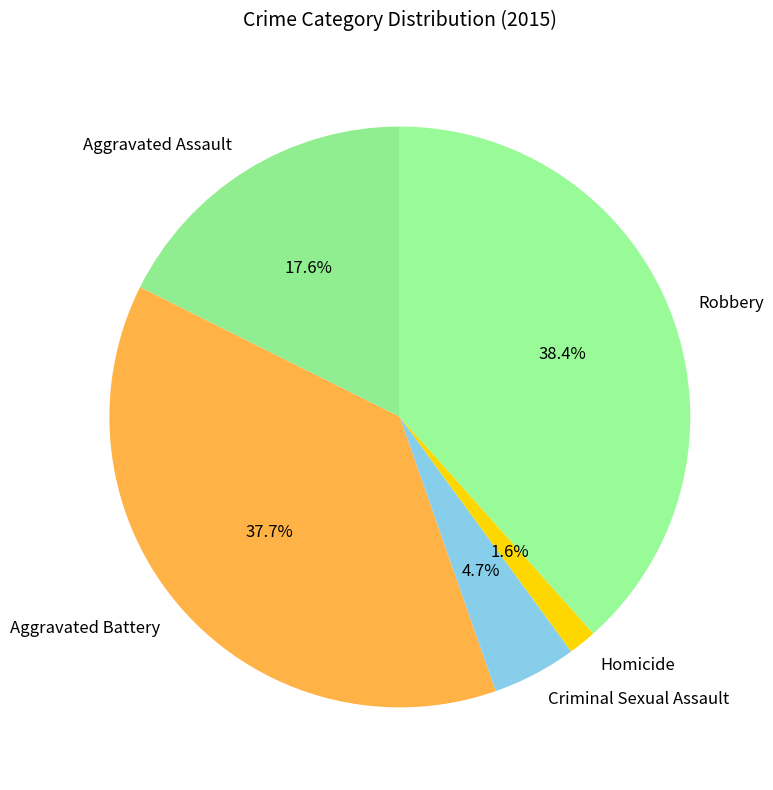

Which has a higher value, Homicide or Criminal Sexual Assault?

Criminal Sexual Assault